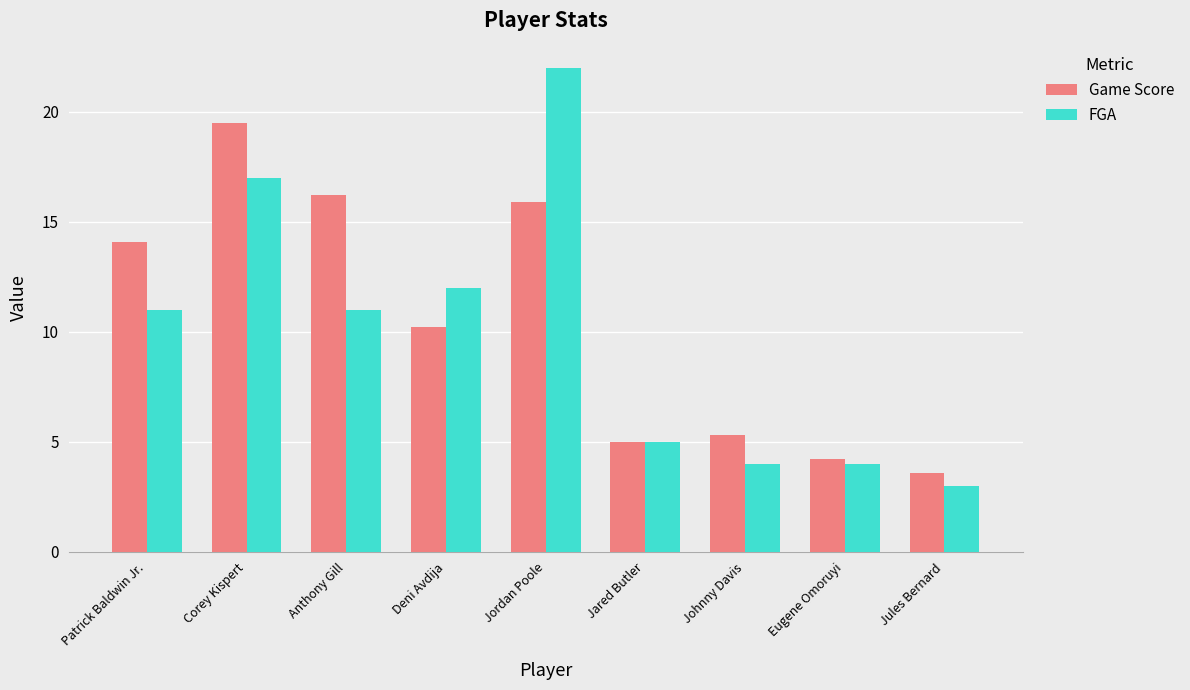

What is the average value of the FGA series?

9.9